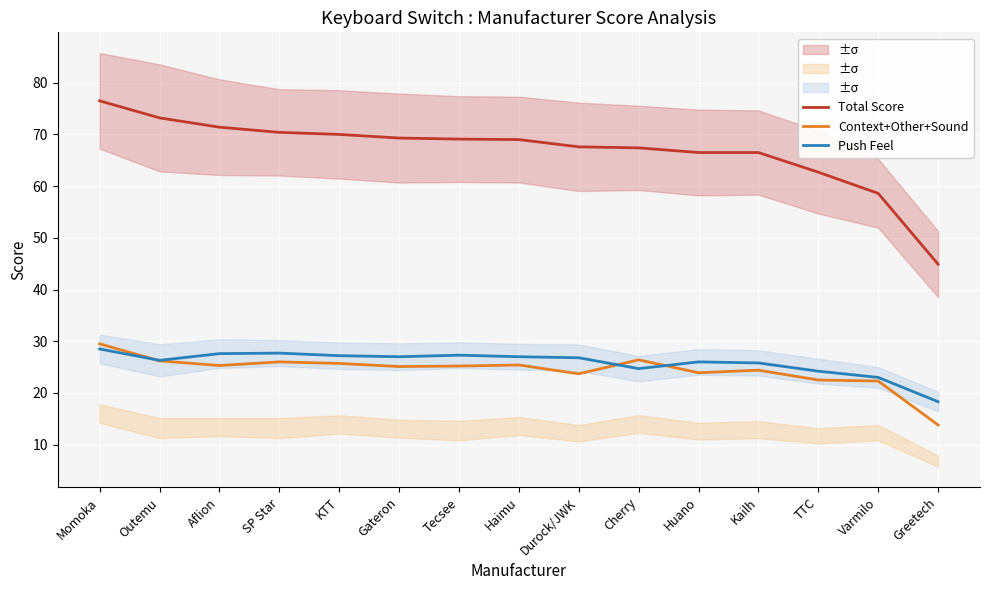

What value does the Total Score series have at SP Star?

70.4